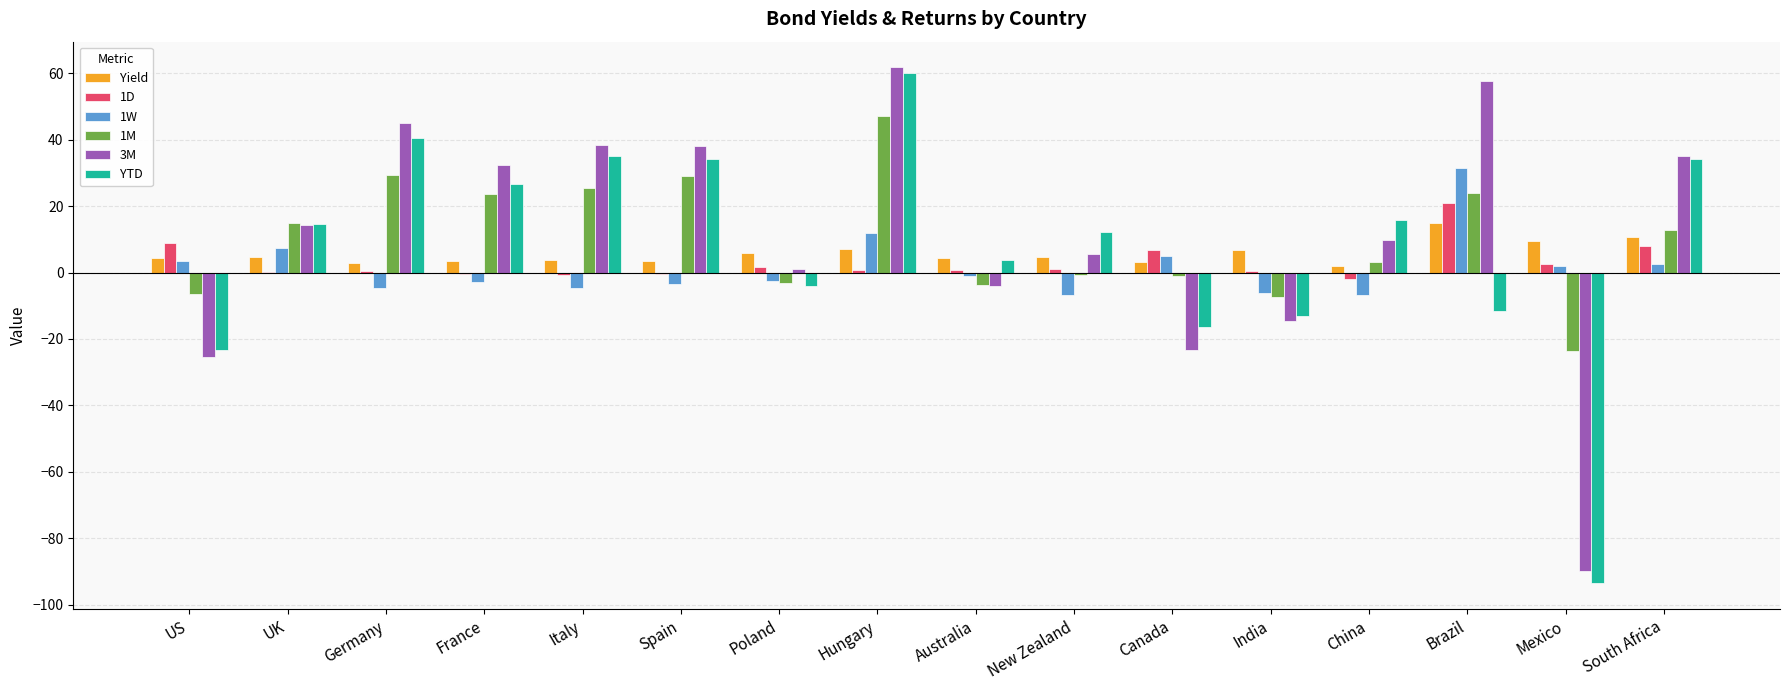

At which label does YTD reach its peak?

Hungary